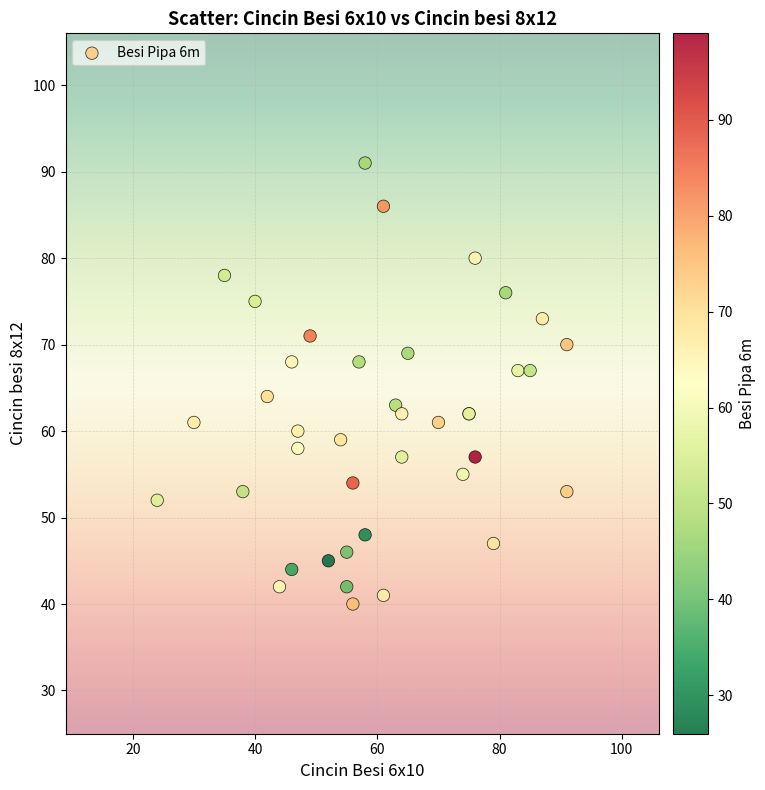

What Y value in the scatter plot is closest to 65?

64